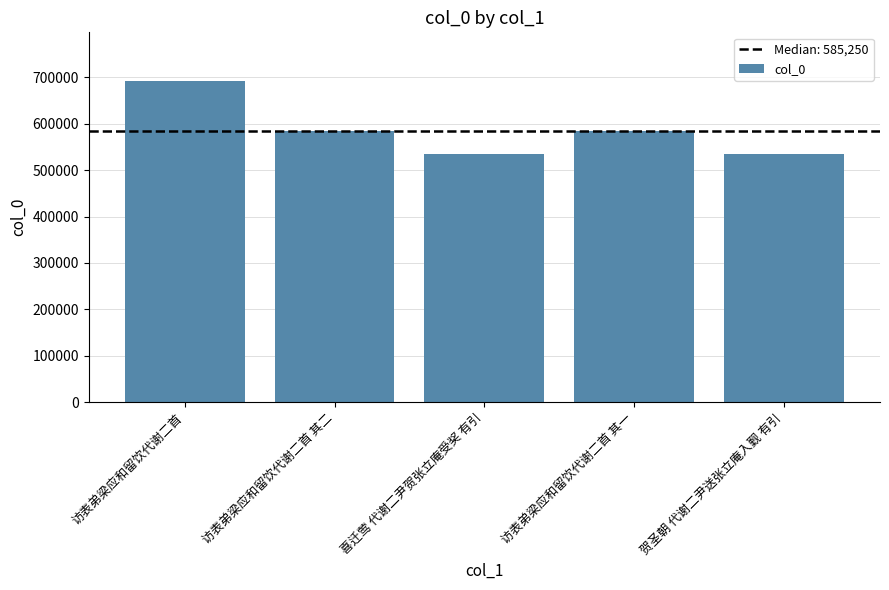

What is the change in value from 访表弟梁应和留饮代谢二首 to 喜迁莺 代谢二尹贺张立庵受奖 有引?

-157423